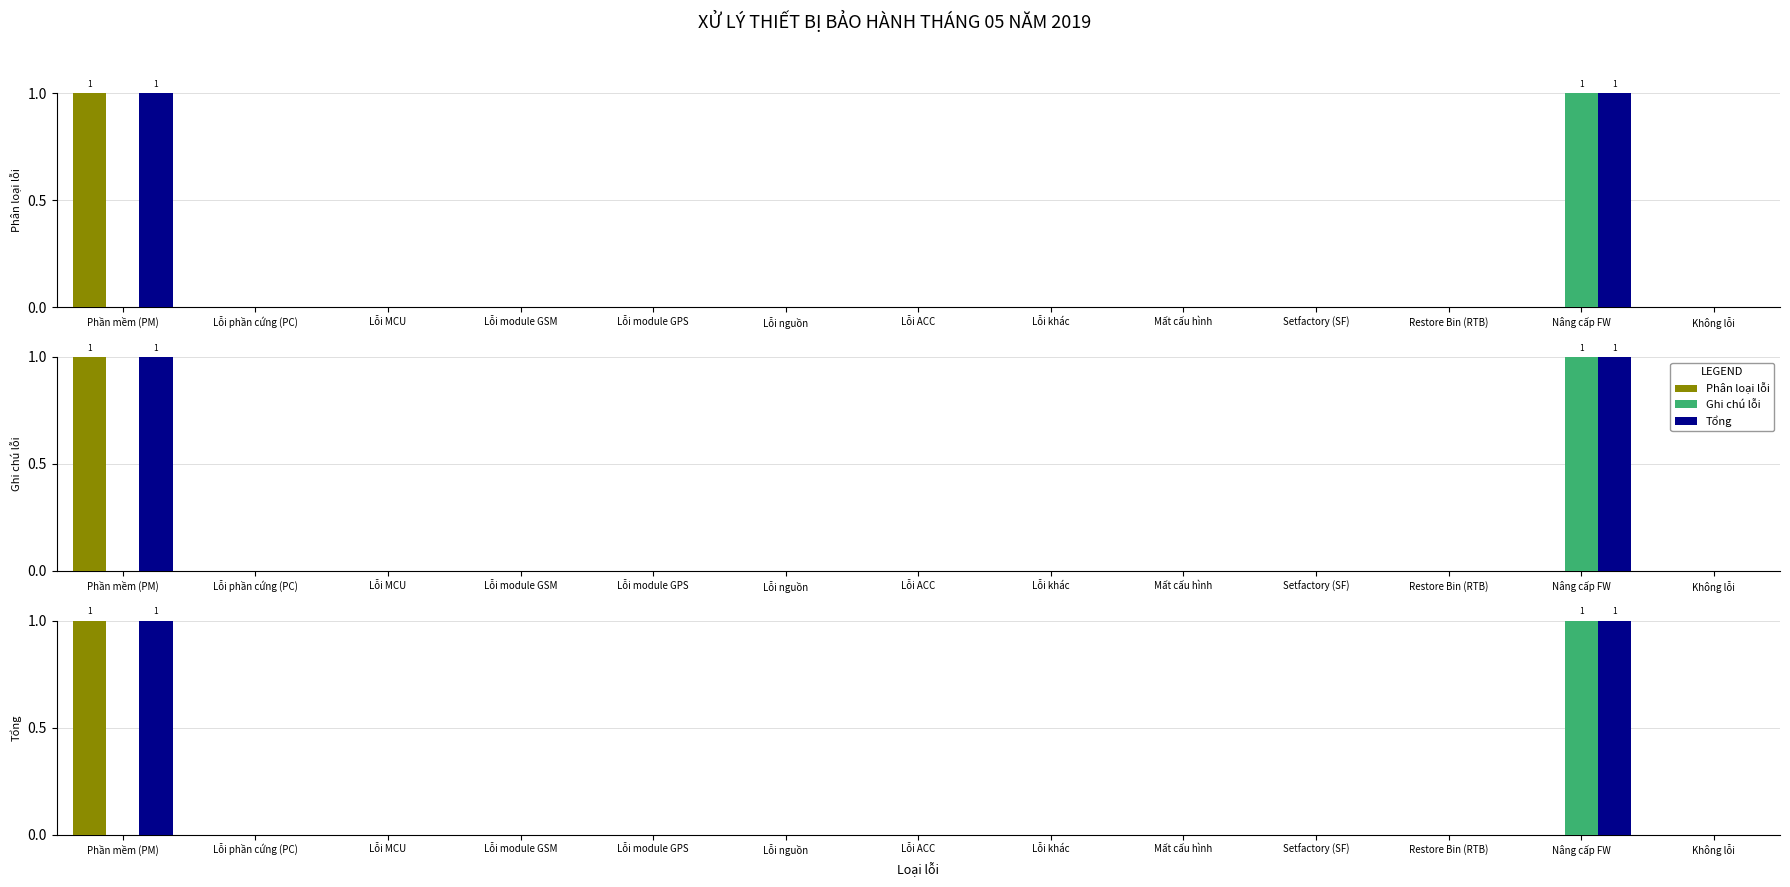

List the labels in order of Ghi chú lỗi value, largest first.

Nâng cấp FW, Phần mềm (PM), Lỗi phần cứng (PC), Lỗi MCU, Lỗi module GSM, Lỗi module GPS, Lỗi nguồn, Lỗi ACC, Lỗi khác, Mất cấu hình, Setfactory (SF), Restore Bin (RTB), Không lỗi